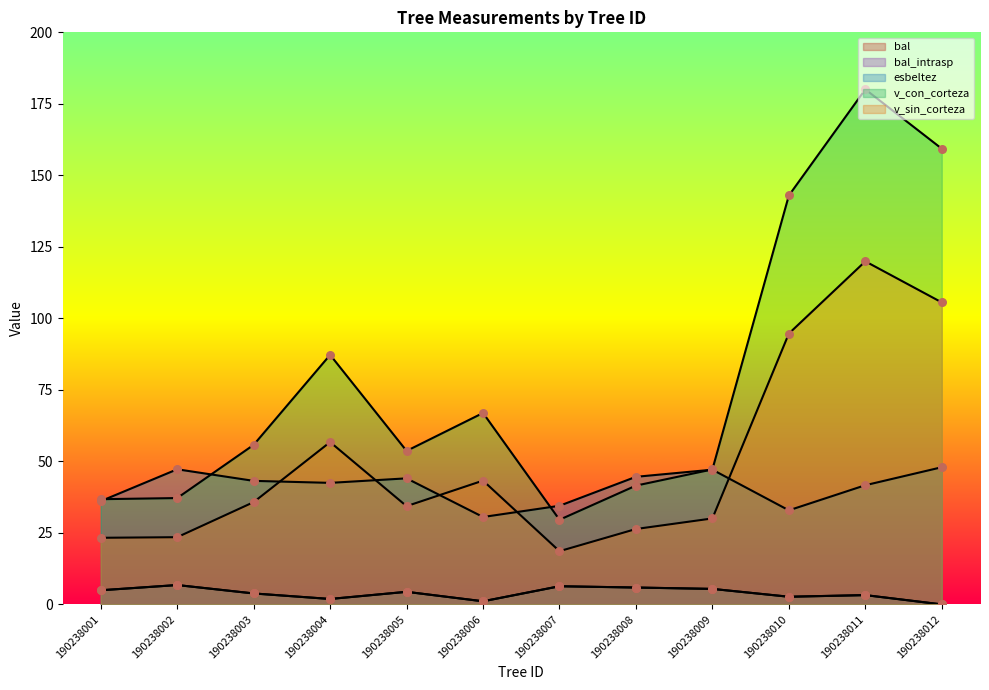

At which category is the sum across all series the highest?

190238011